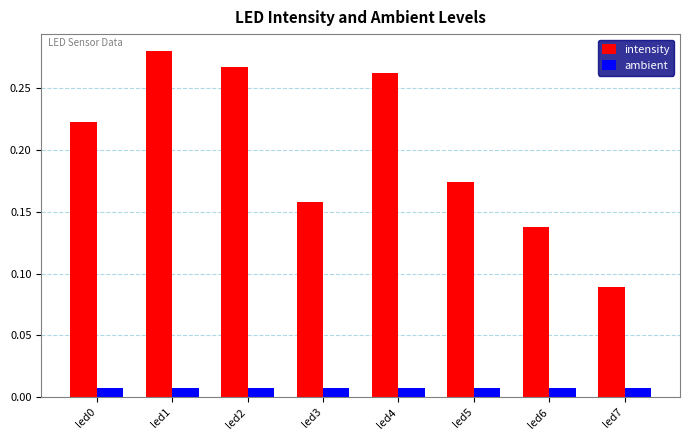

At which label is intensity closest to 0?

led7